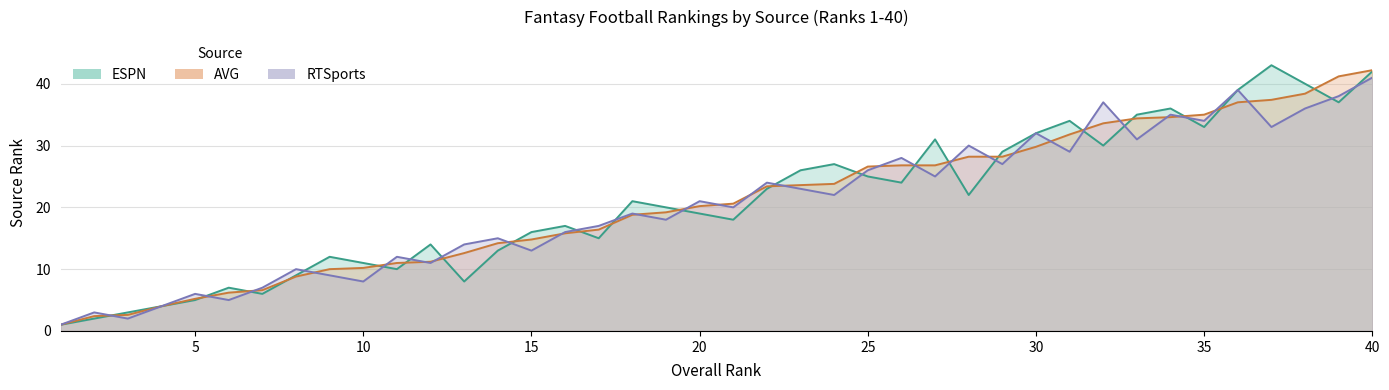

What is the value of the AVG point at the 37th from the left?

37.4